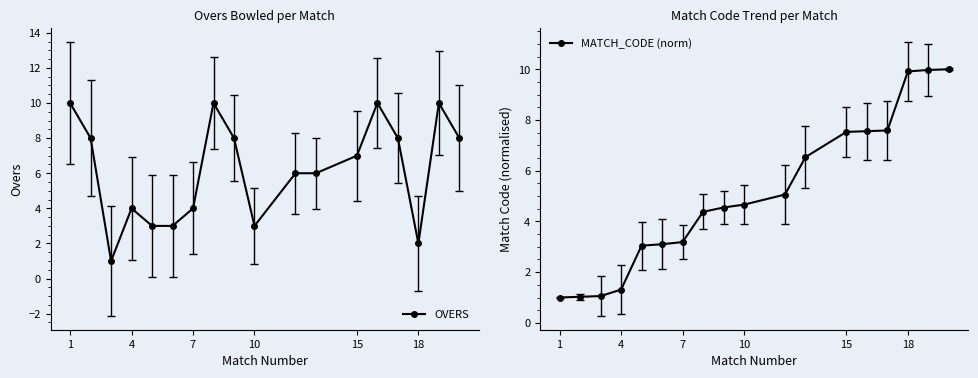

How many lines are shown in the chart?

2